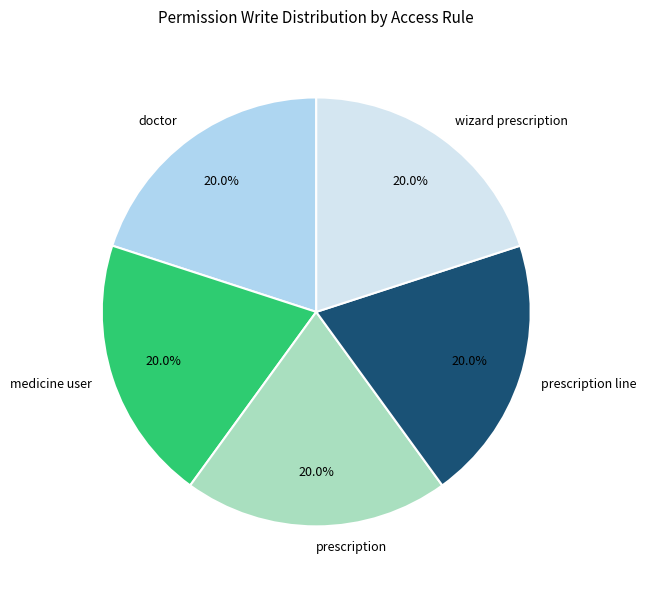

How many slices are in this pie chart?

5